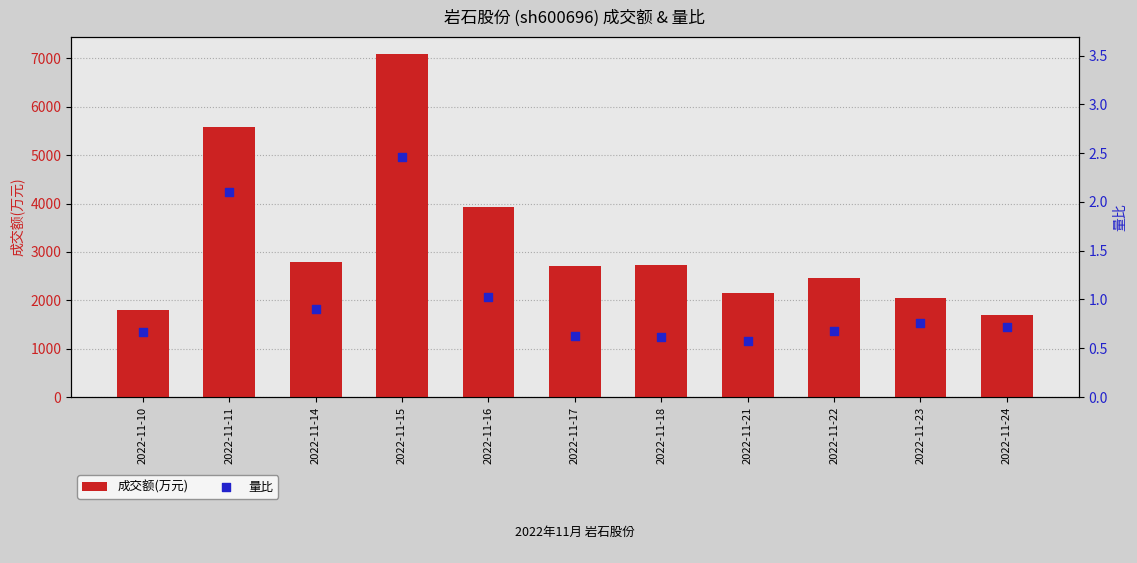

Which series contains the lowest Y value?

量比